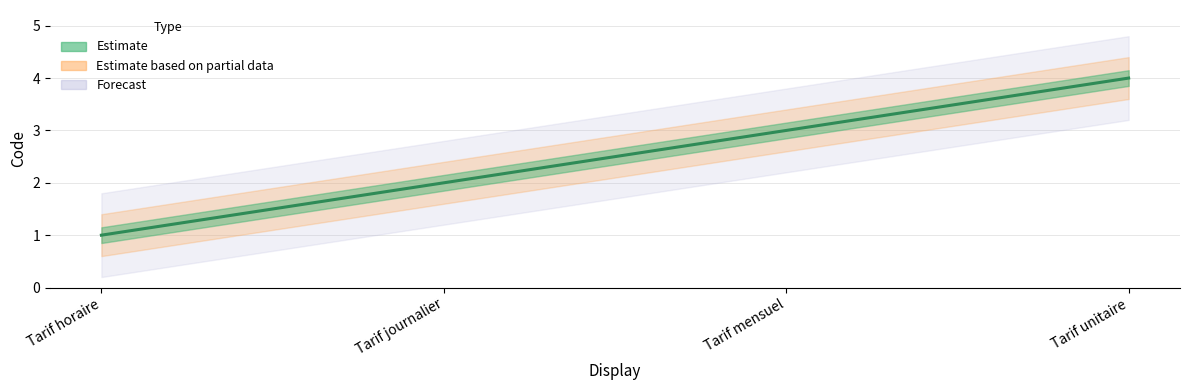

Reading left to right, what are all the values shown in this chart?

Tarif horaire=1	Tarif journalier=2	Tarif mensuel=3	Tarif unitaire=4